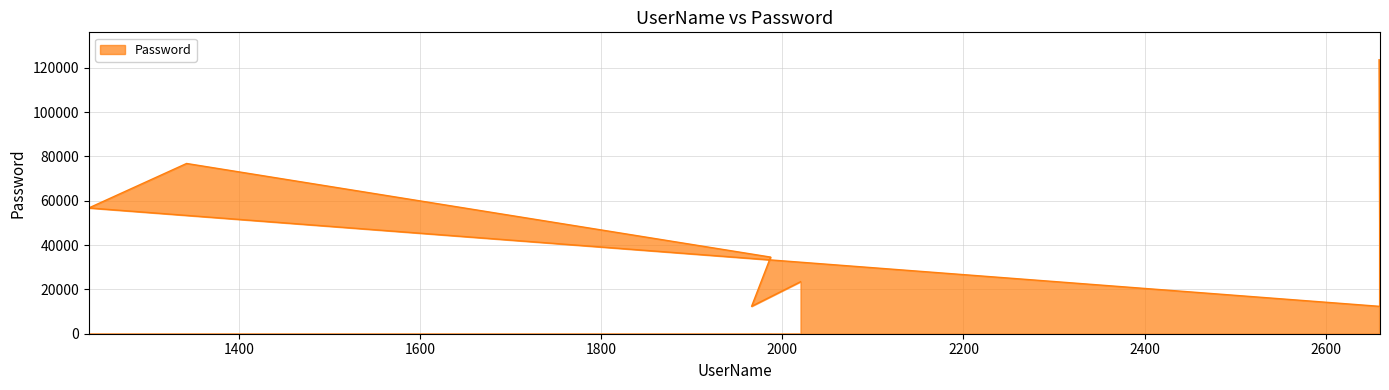

What is the label of the 3rd point from the left?

1234